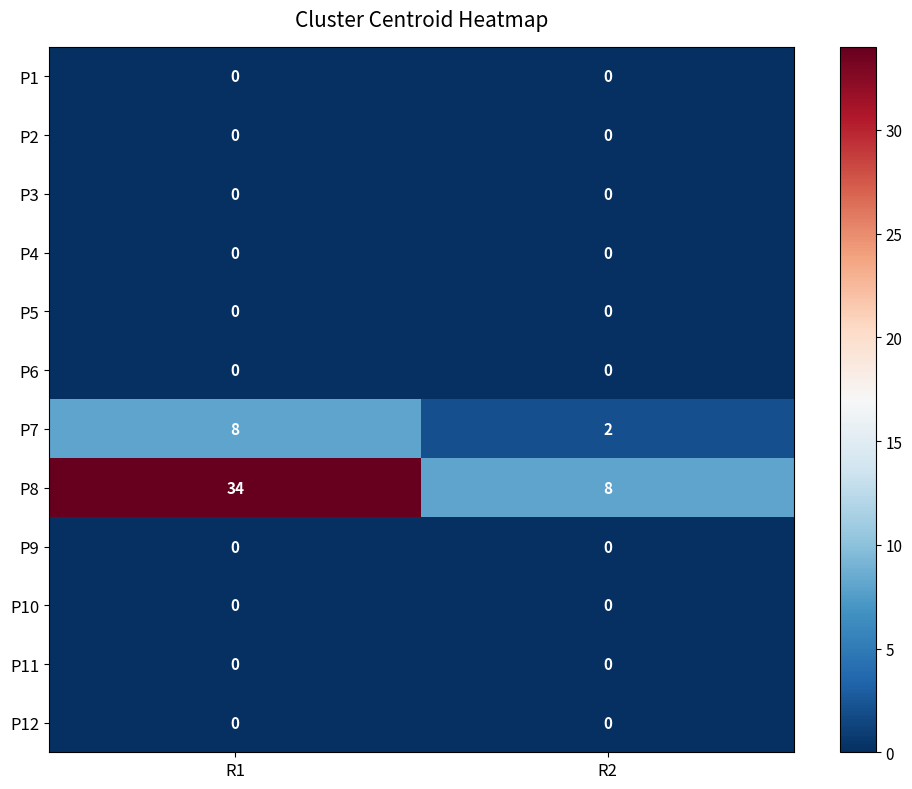

What is the difference between the highest and lowest values at R2?

8